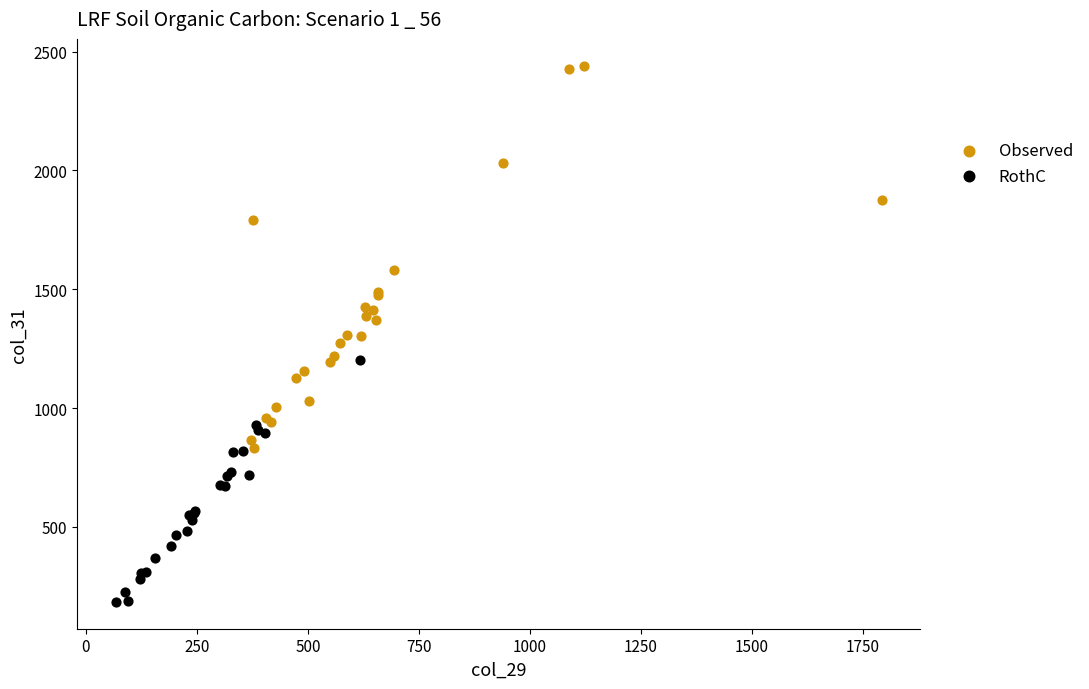

Which series has the widest spread of Y values?

Observed